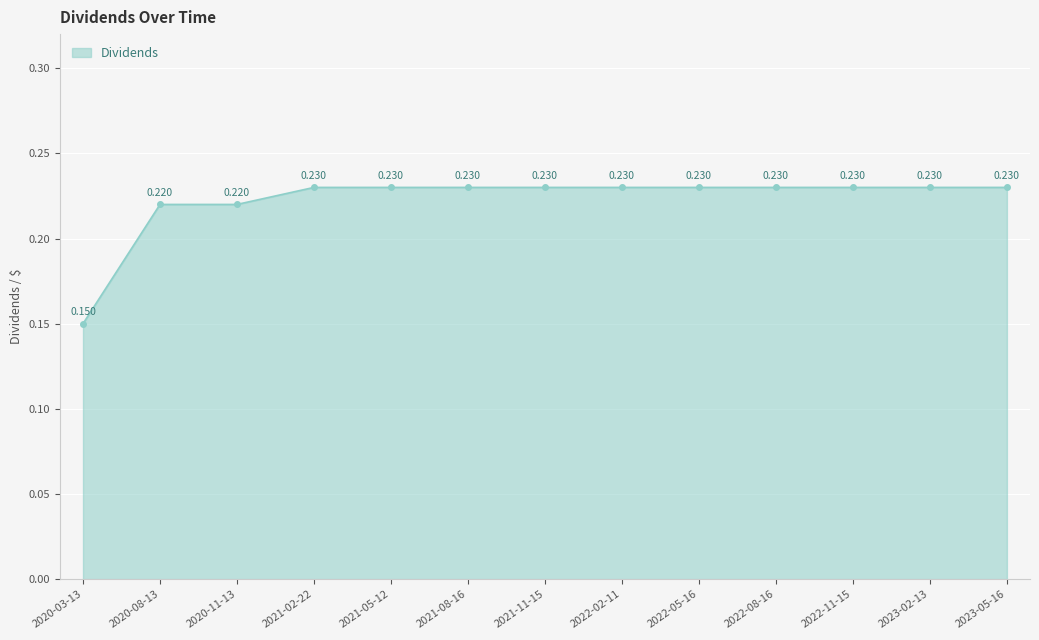

True or false: the data has more than 2 interior local peaks.

False